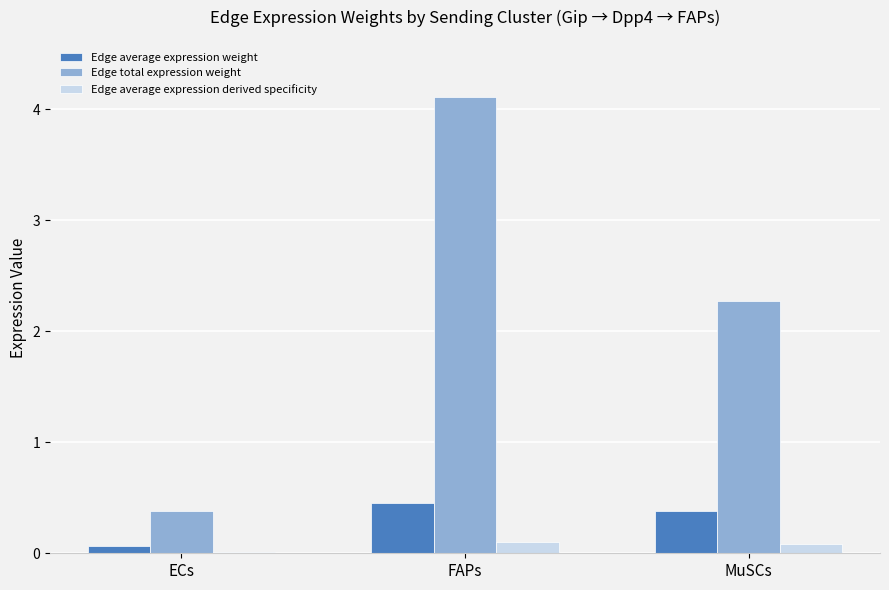

How many series are shown in this chart?

3